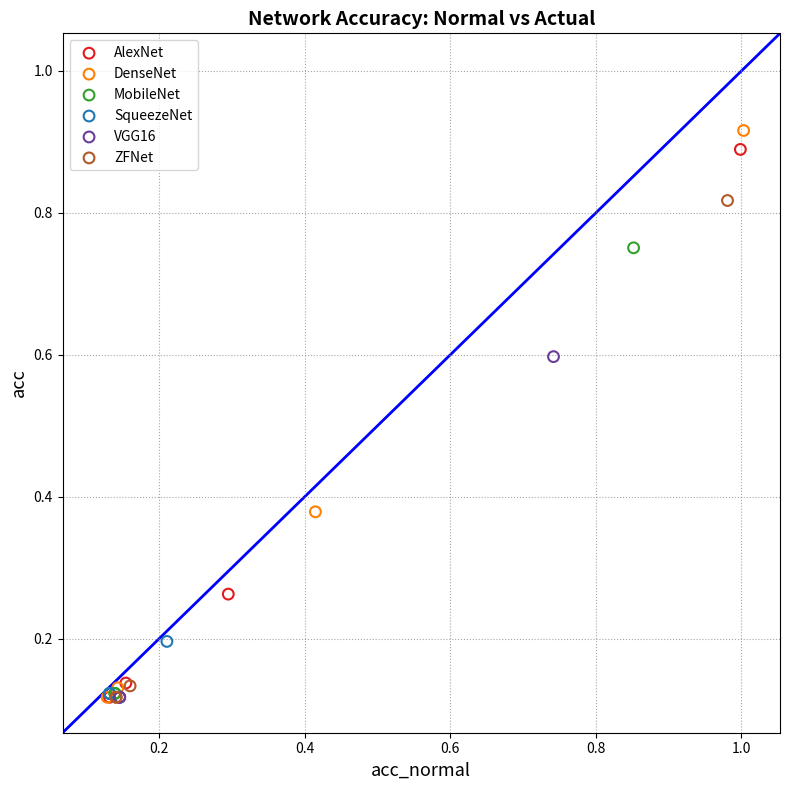

Which series has the widest spread of Y values?

DenseNet